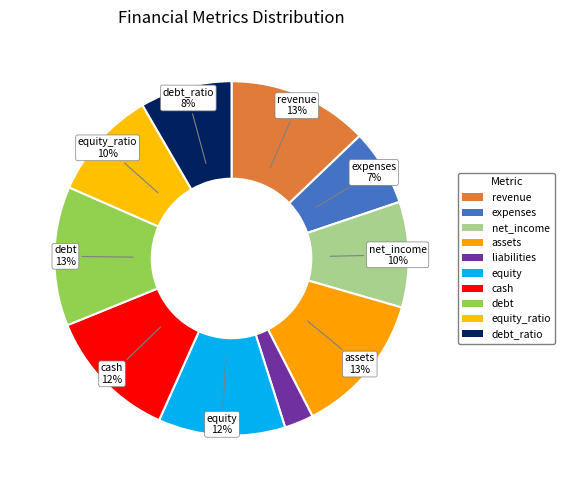

How many segments does this pie chart have?

10